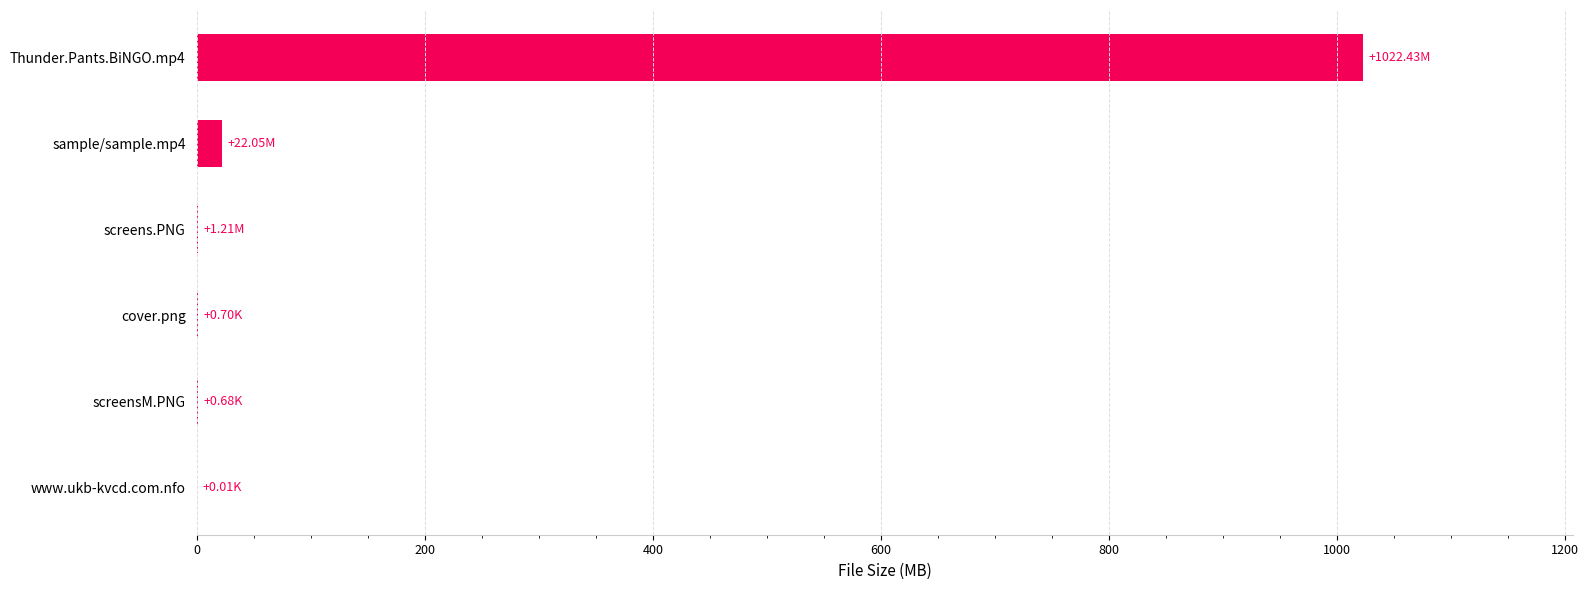

What is the sum of all values?

1047.1